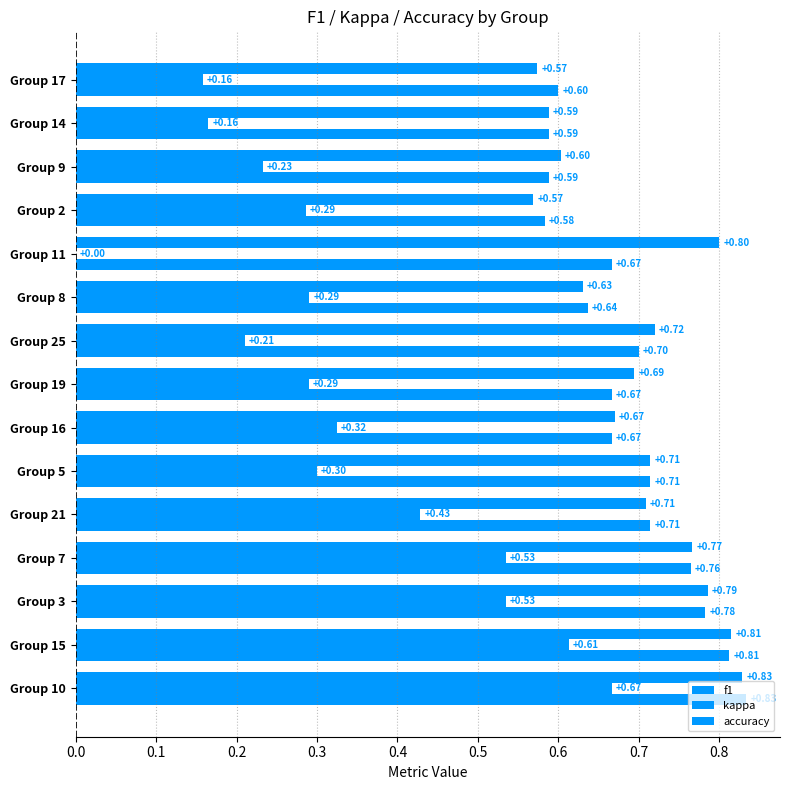

How many distinct data groups are displayed?

3